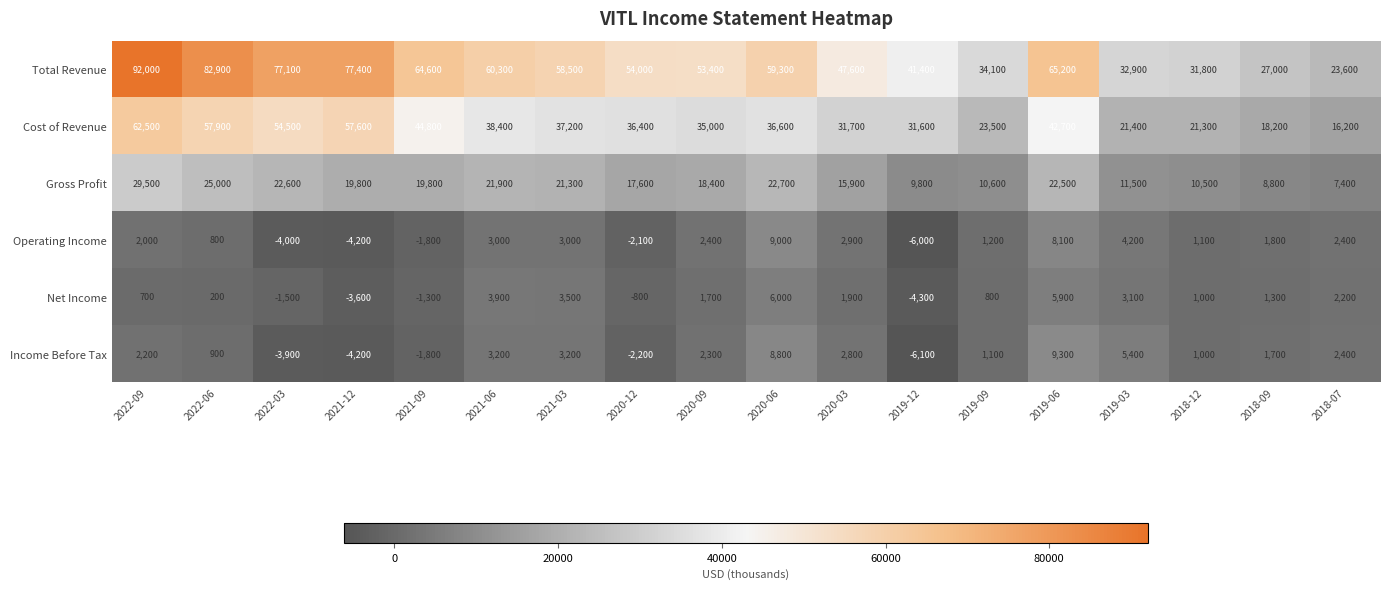

What is the total value across all series at 2019-03?

78500